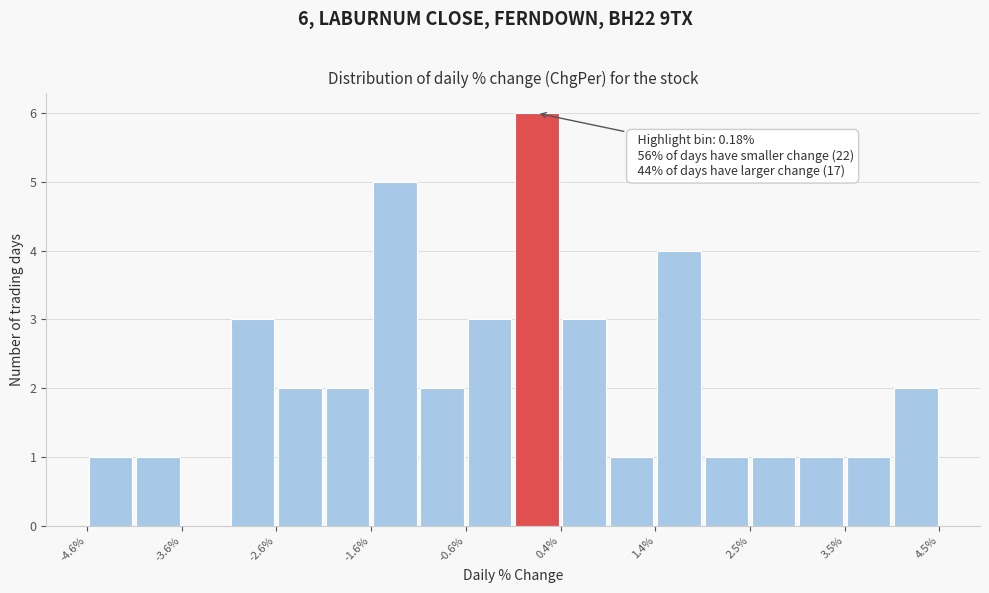

Around what value on the x-axis is the tallest bar? Give the approximate position of its centre, as read against the axis.

0.2